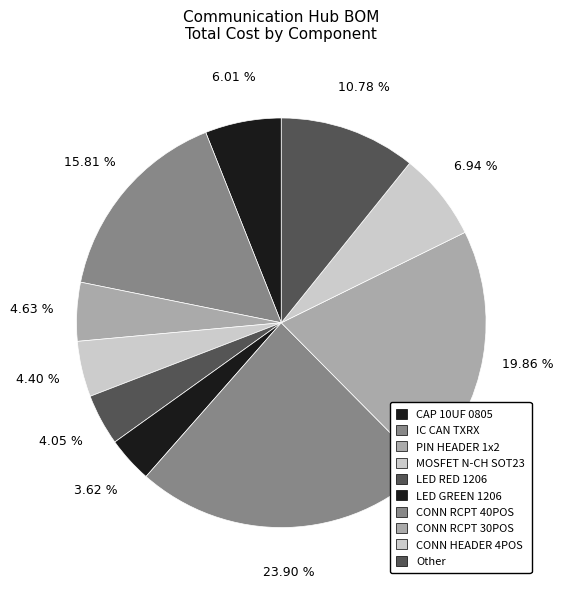

To the nearest percent, what is the average slice percentage?

10%